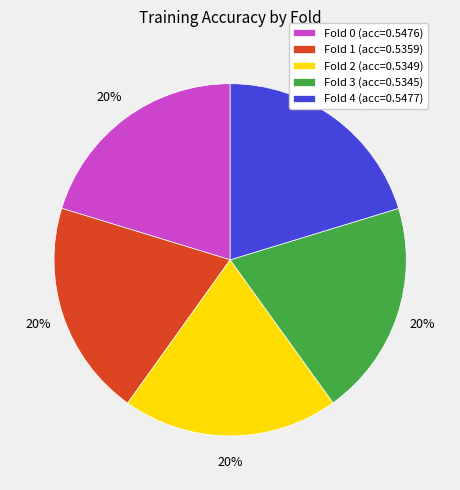

Do Fold 3 and Fold 2 together represent more than half of the pie?

No